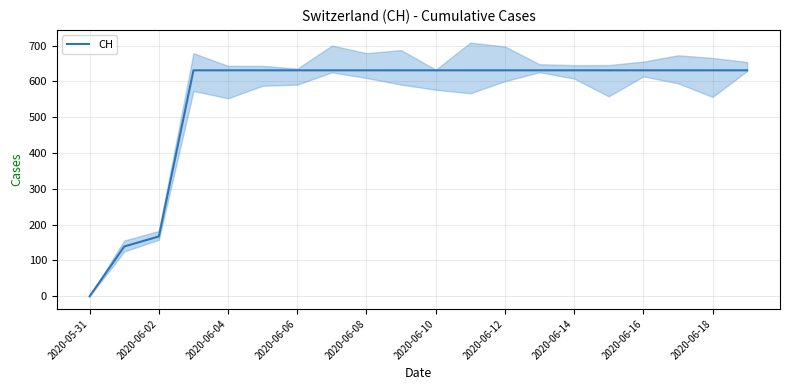

How many values are below 631?

3